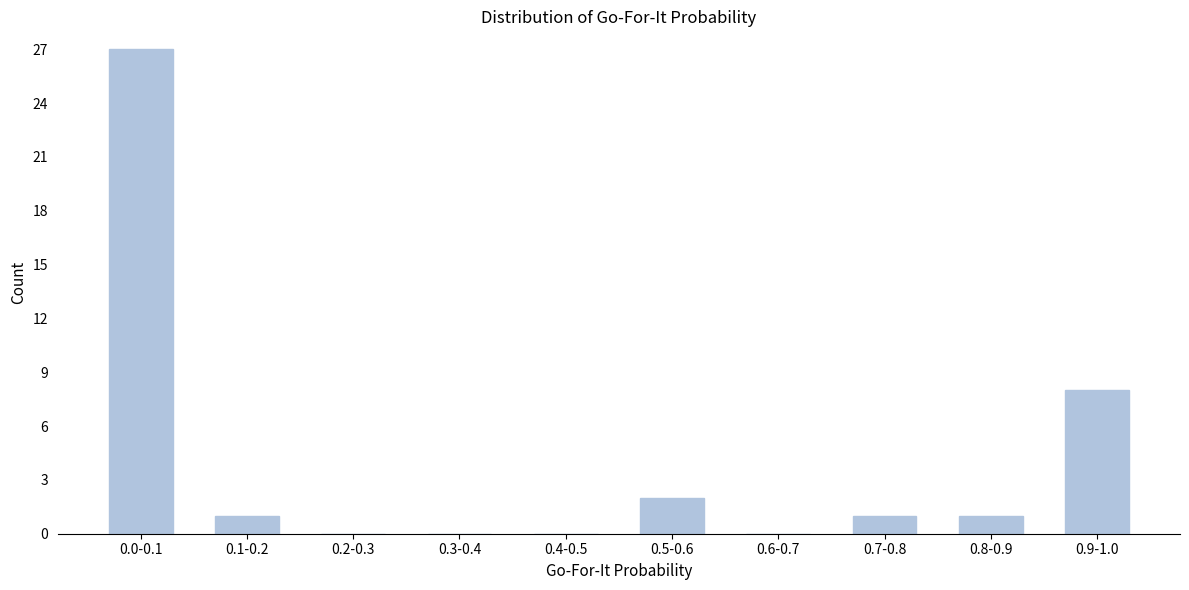

Reading left to right, extract all data points from this chart.

0.0-0.1=27	0.1-0.2=1	0.2-0.3=0	0.3-0.4=0	0.4-0.5=0	0.5-0.6=2	0.6-0.7=0	0.7-0.8=1	0.8-0.9=1	0.9-1.0=8